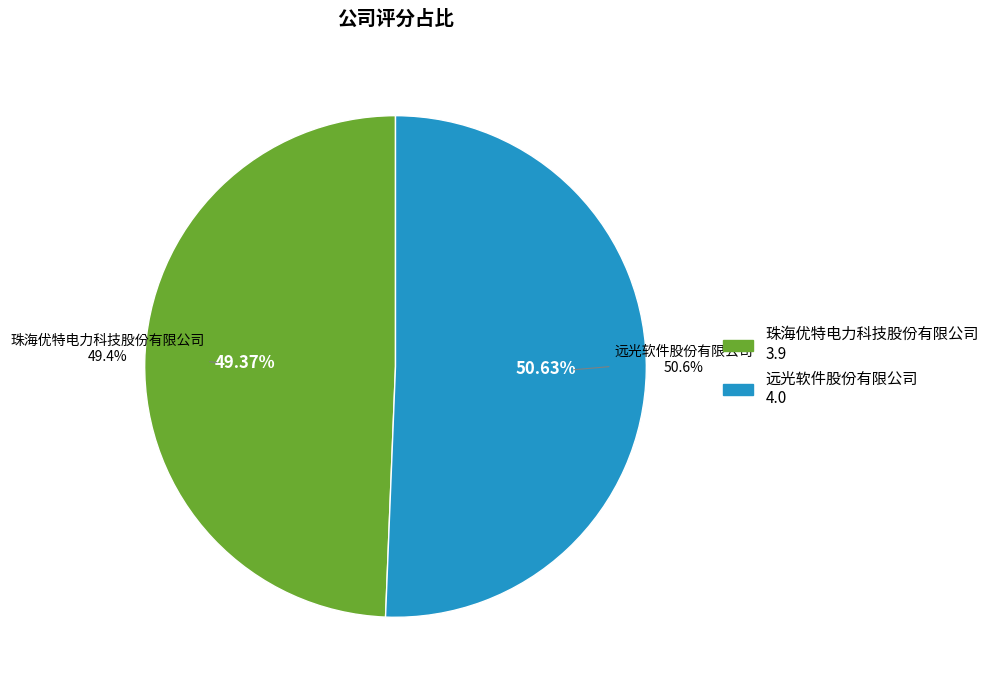

Is it true that 珠海优特电力科技股份有限公司 is 35% of the pie?

False